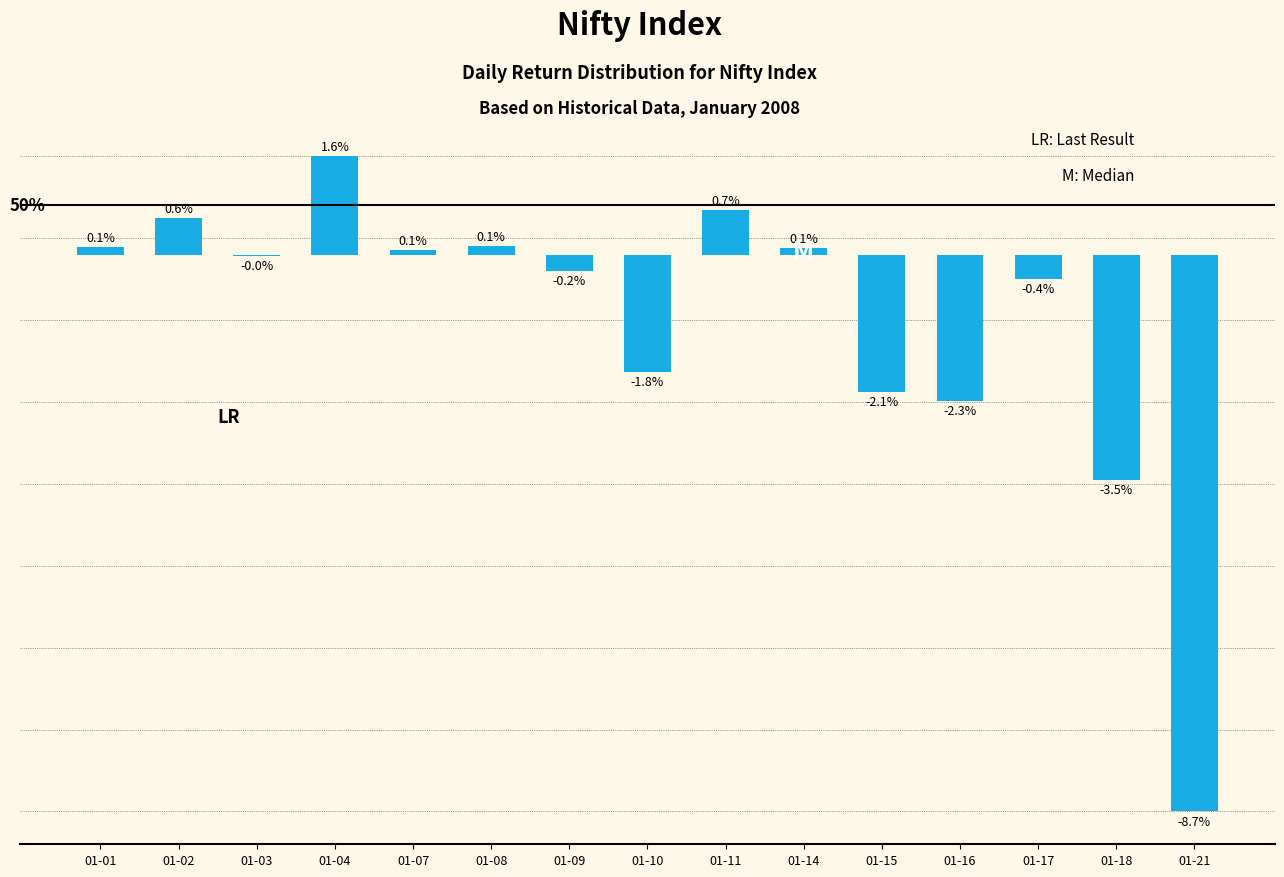

Between 01-08 and 01-09, which is larger?

01-08